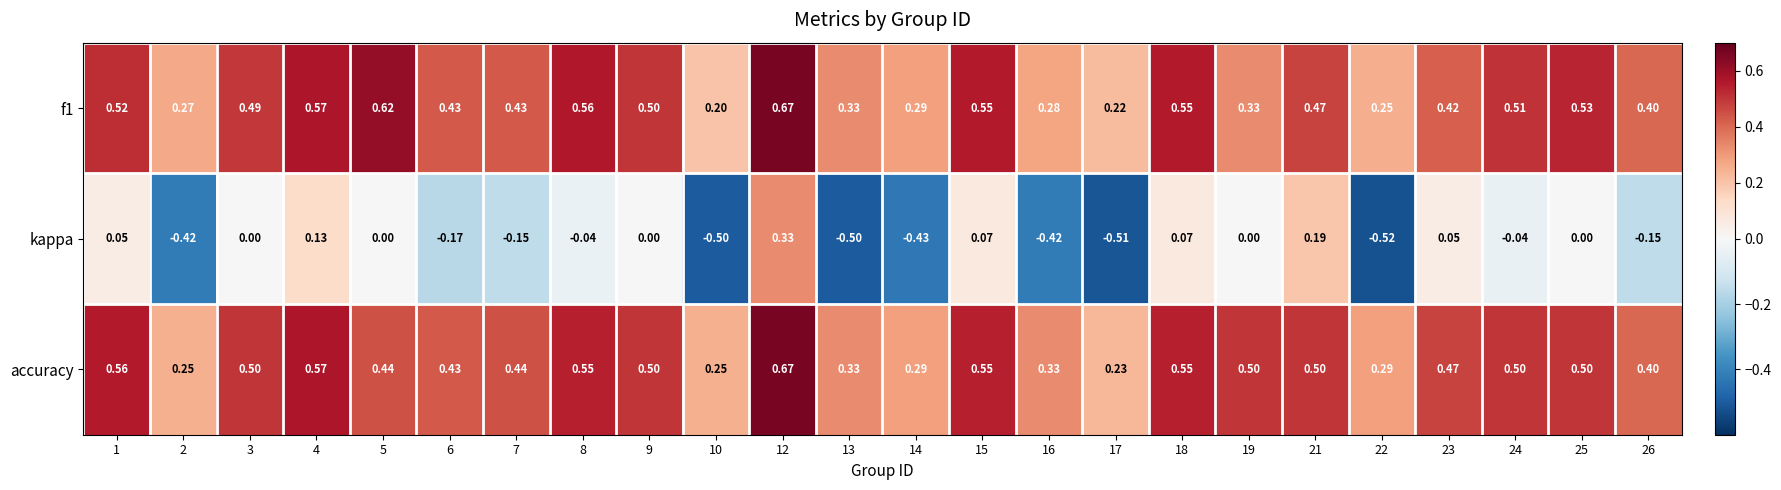

Rank the series at 23 from highest to lowest value.

accuracy, f1, kappa